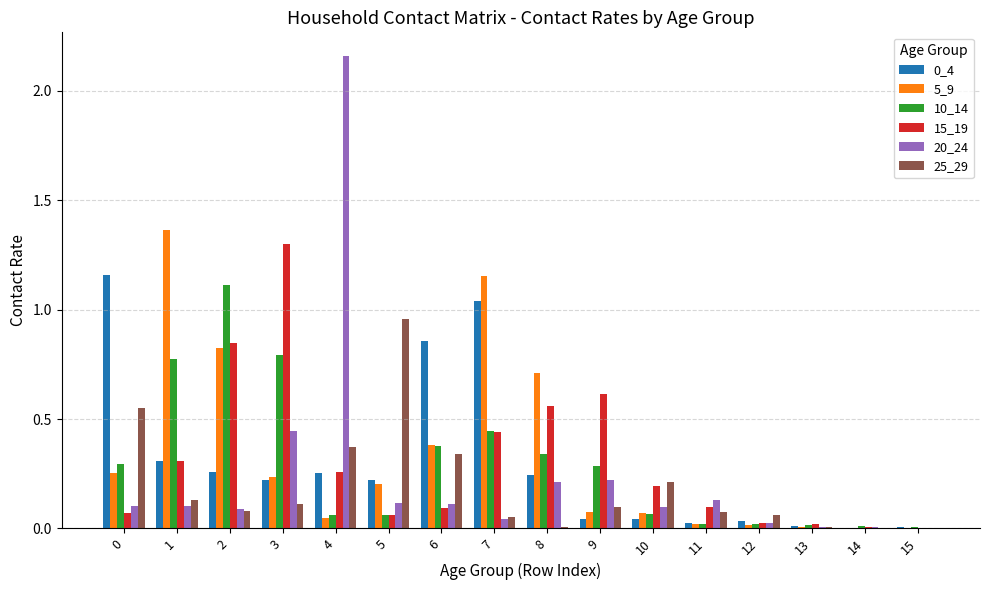

Does the chart contain stacked bars?

No